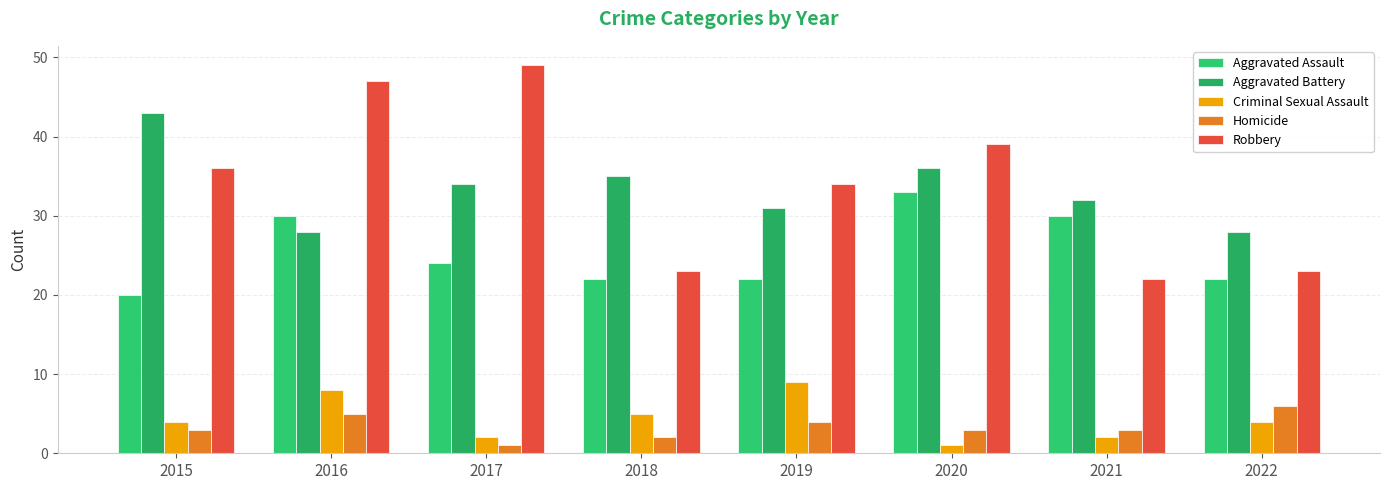

Rank the series by their maximum value, from lowest to highest.

Homicide, Criminal Sexual Assault, Aggravated Assault, Aggravated Battery, Robbery